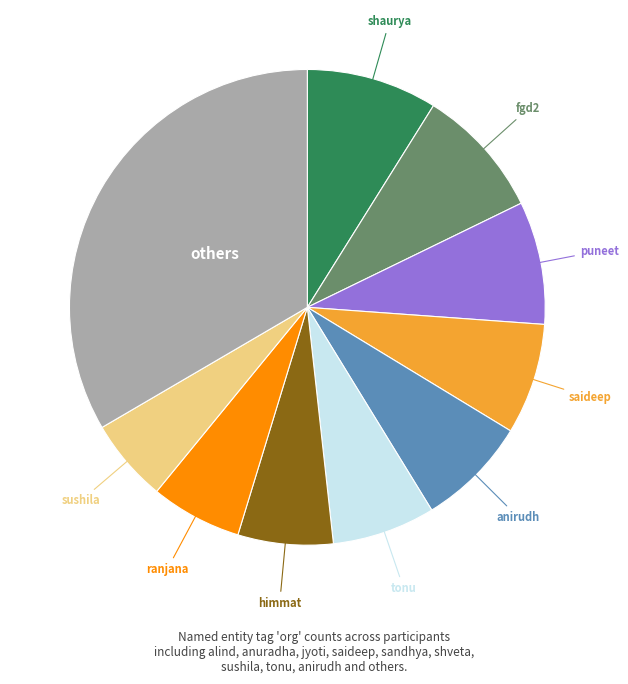

True or false: sushila accounts for 1% of the total.

False